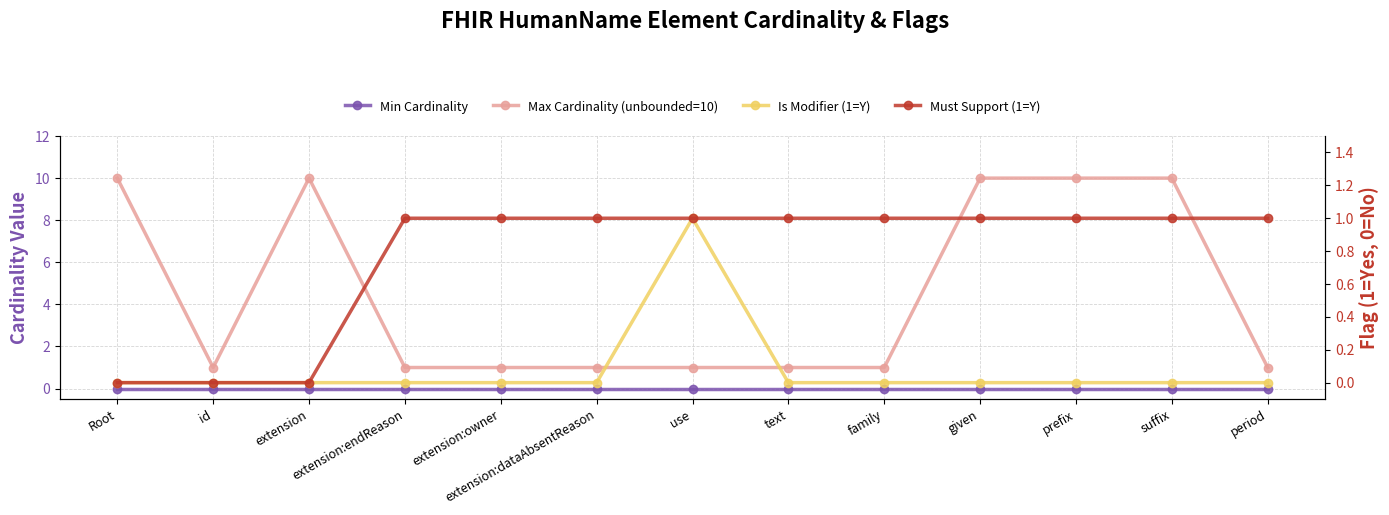

Between prefix and use, which is larger?

prefix